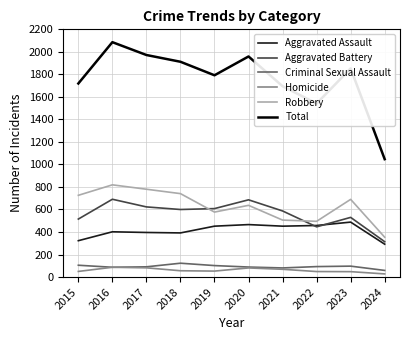

Is it true that Total equals 1792 at 2019?

True